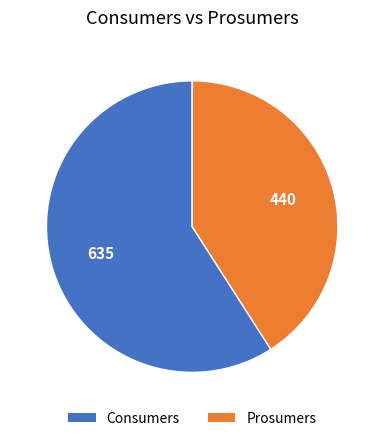

Rank the categories by value from lowest to highest.

Prosumers, Consumers